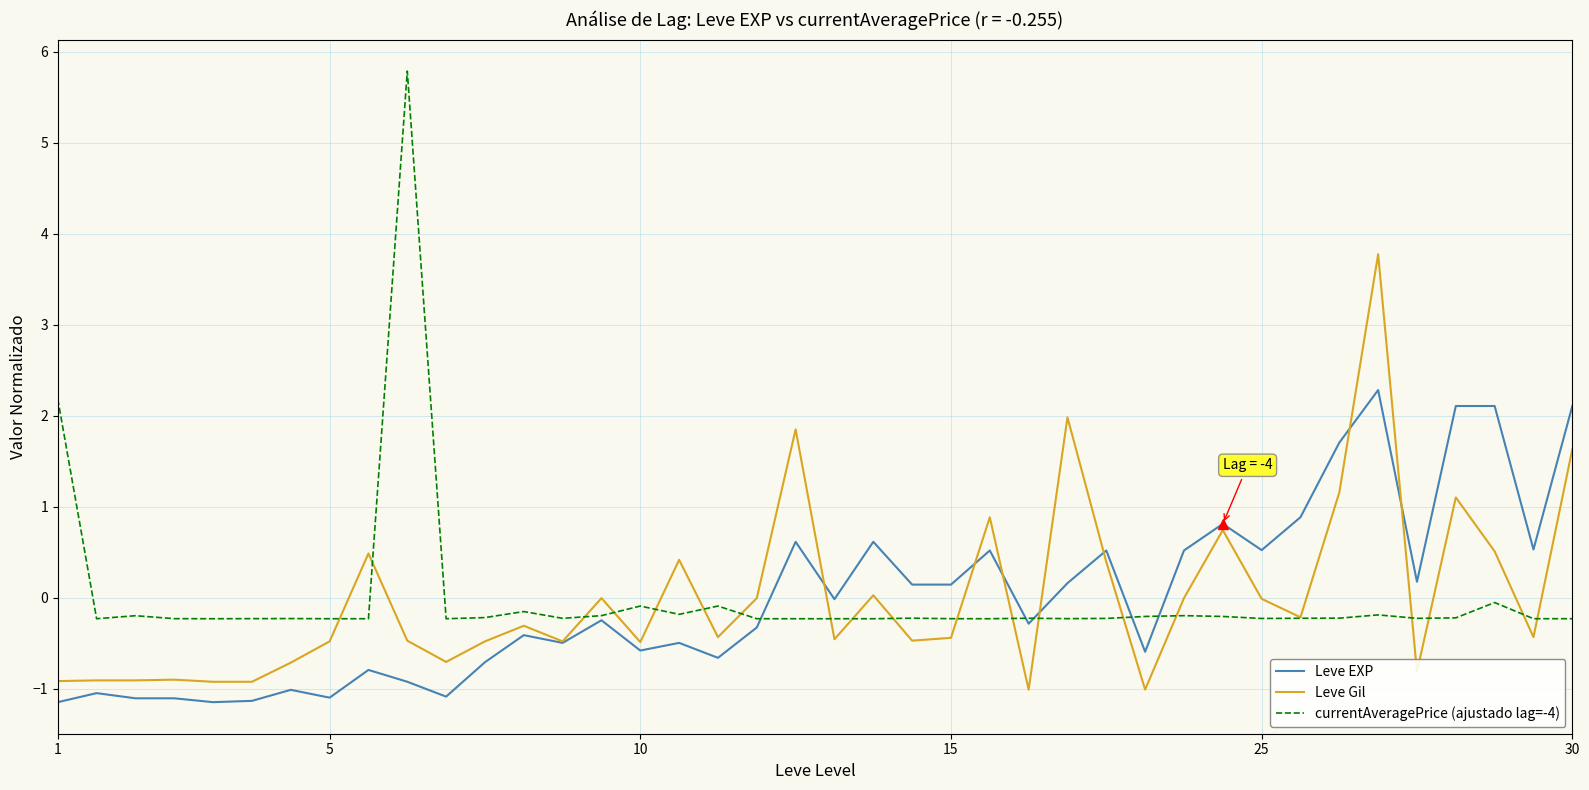

True or false: Leve Gil and Leve EXP intersect in this chart.

True